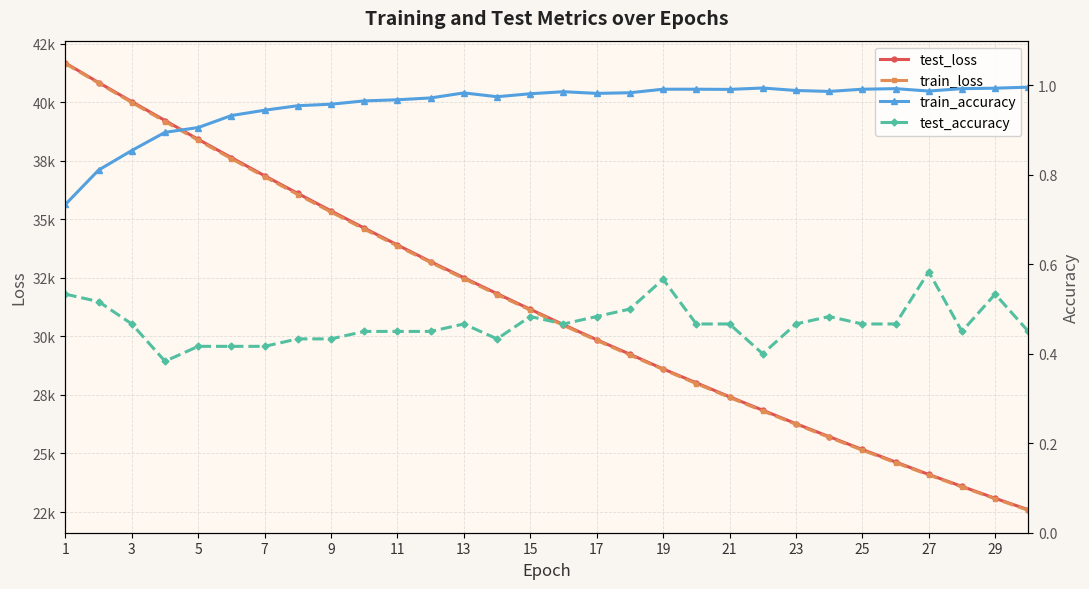

True or false: train_accuracy has a value of 1.0 at 19.

True